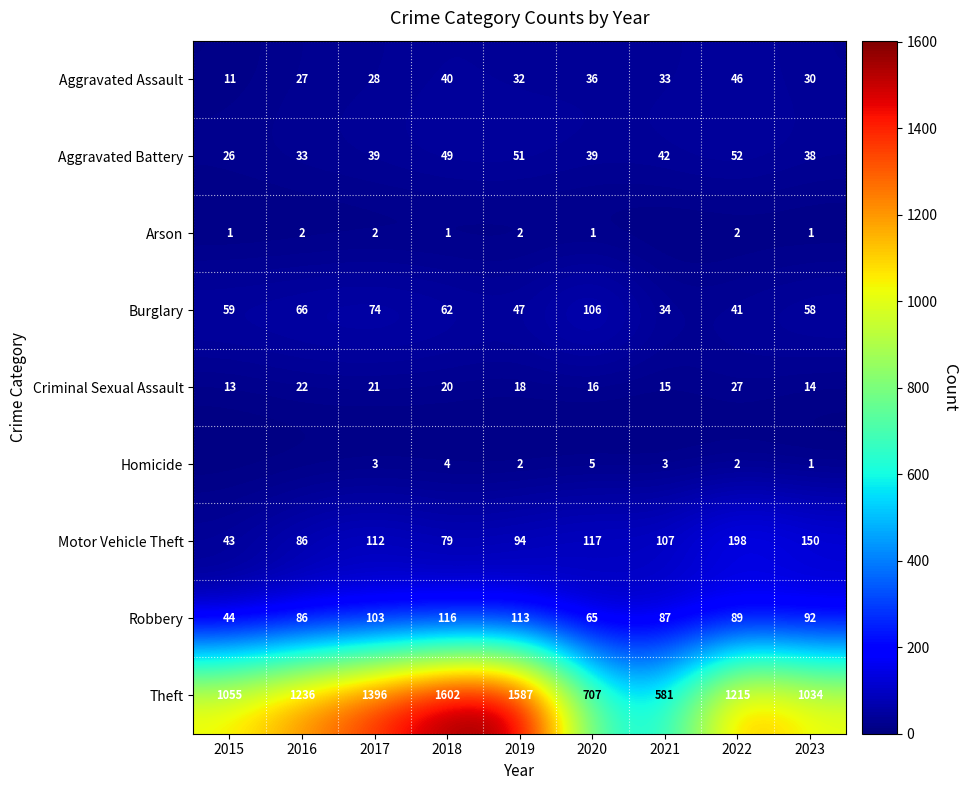

The Burglary series shows 66 at 2016. True or false?

True